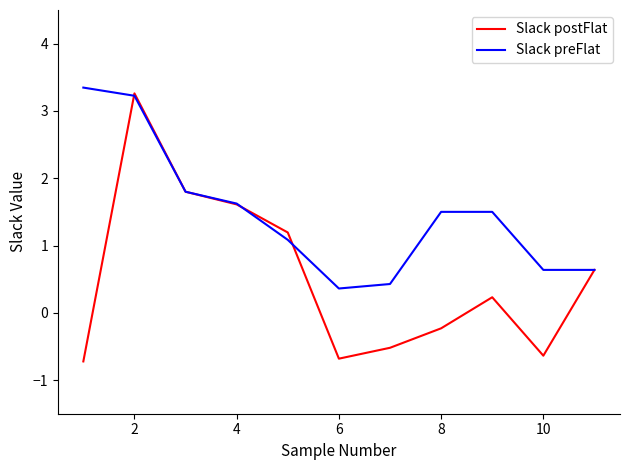

Rank the series by their average value, from lowest to highest.

Slack postFlat, Slack preFlat